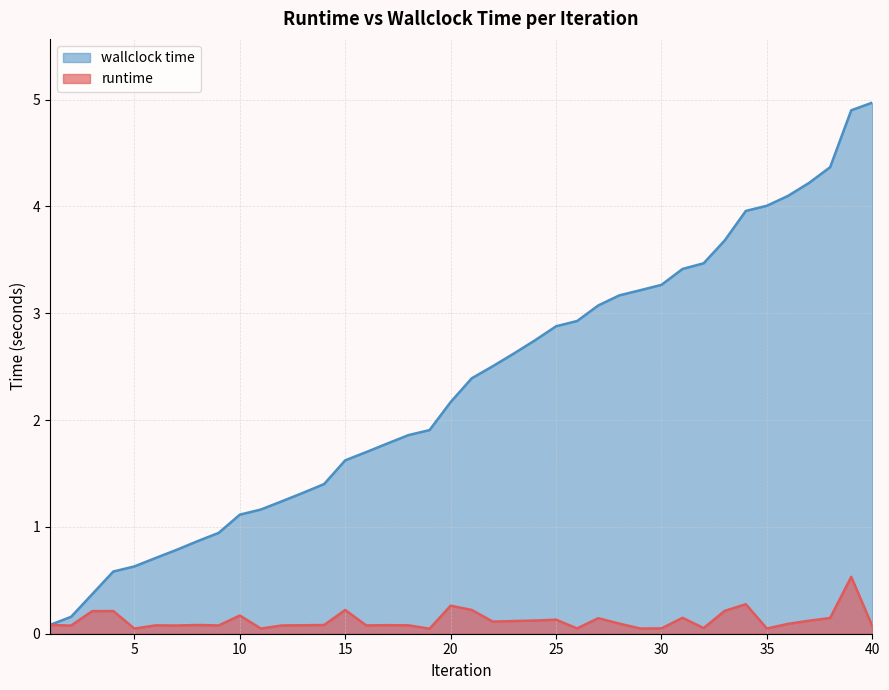

How many lines are shown in the chart?

2